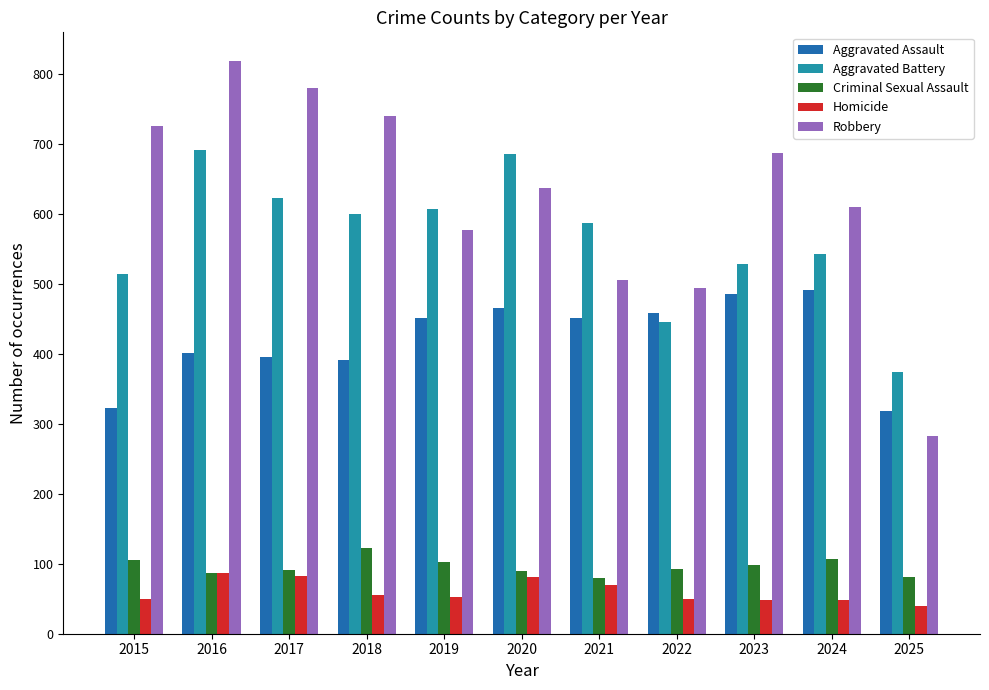

What is the difference between the maximum and minimum values in the Homicide series?

48